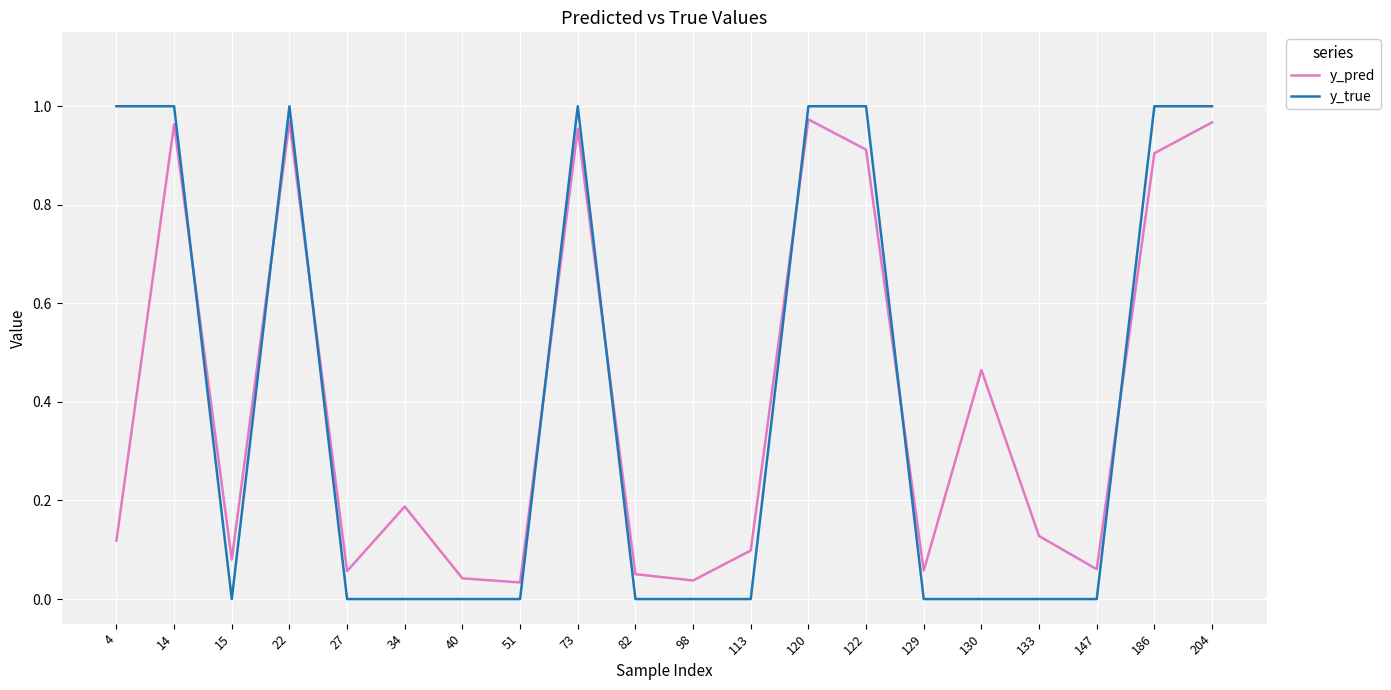

True or false: y_pred has more than 0 interior local peaks.

True